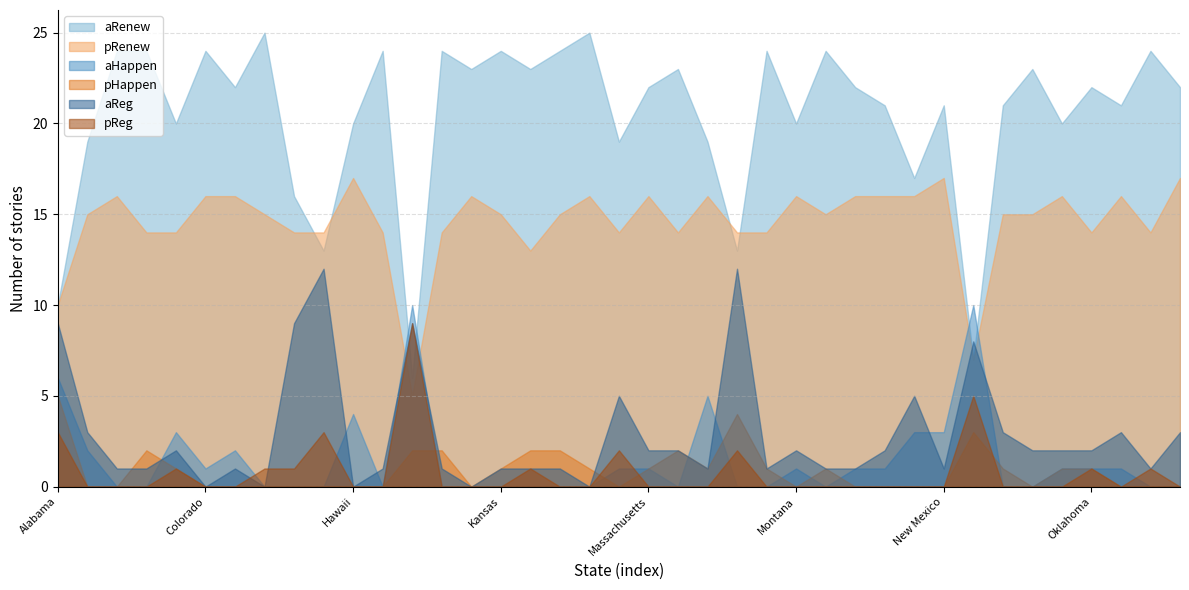

How many values in aHappen are above zero?

19